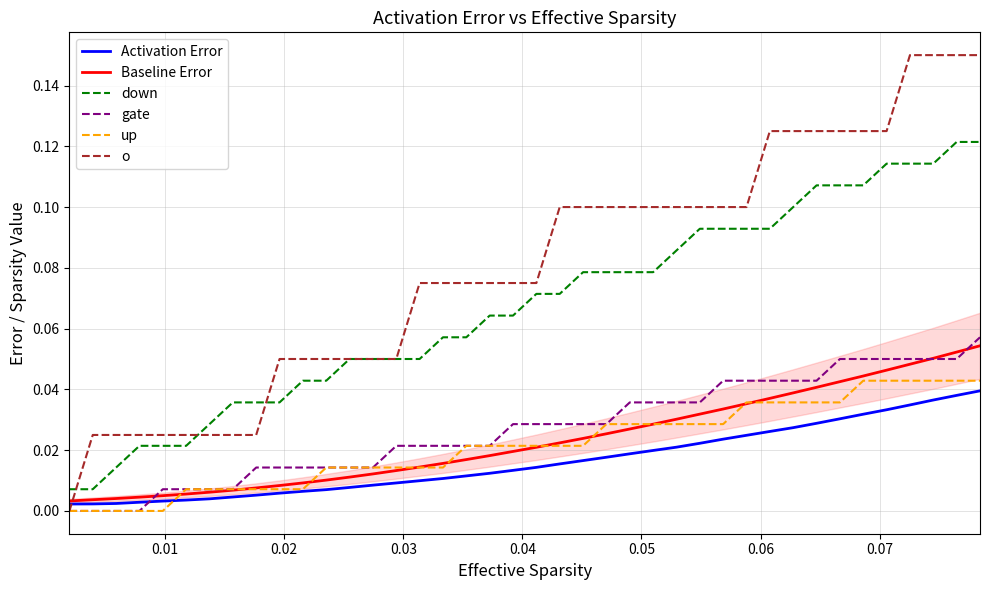

True or false: down and up cross at least once.

False